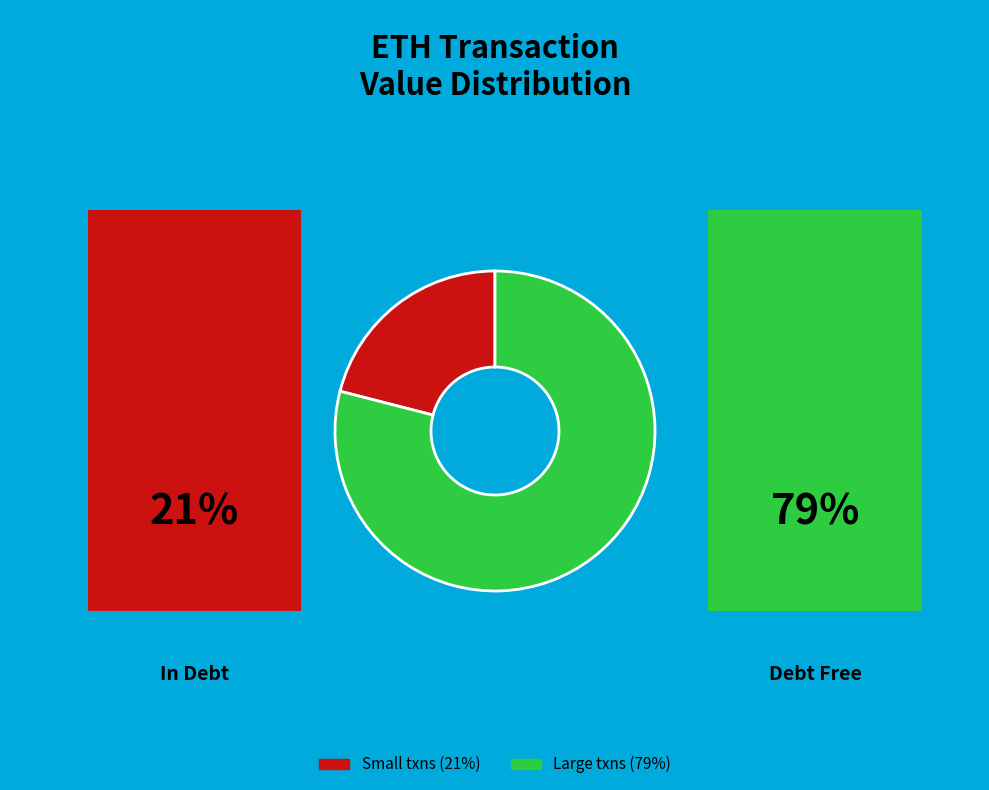

Is there a majority slice in this chart?

Yes